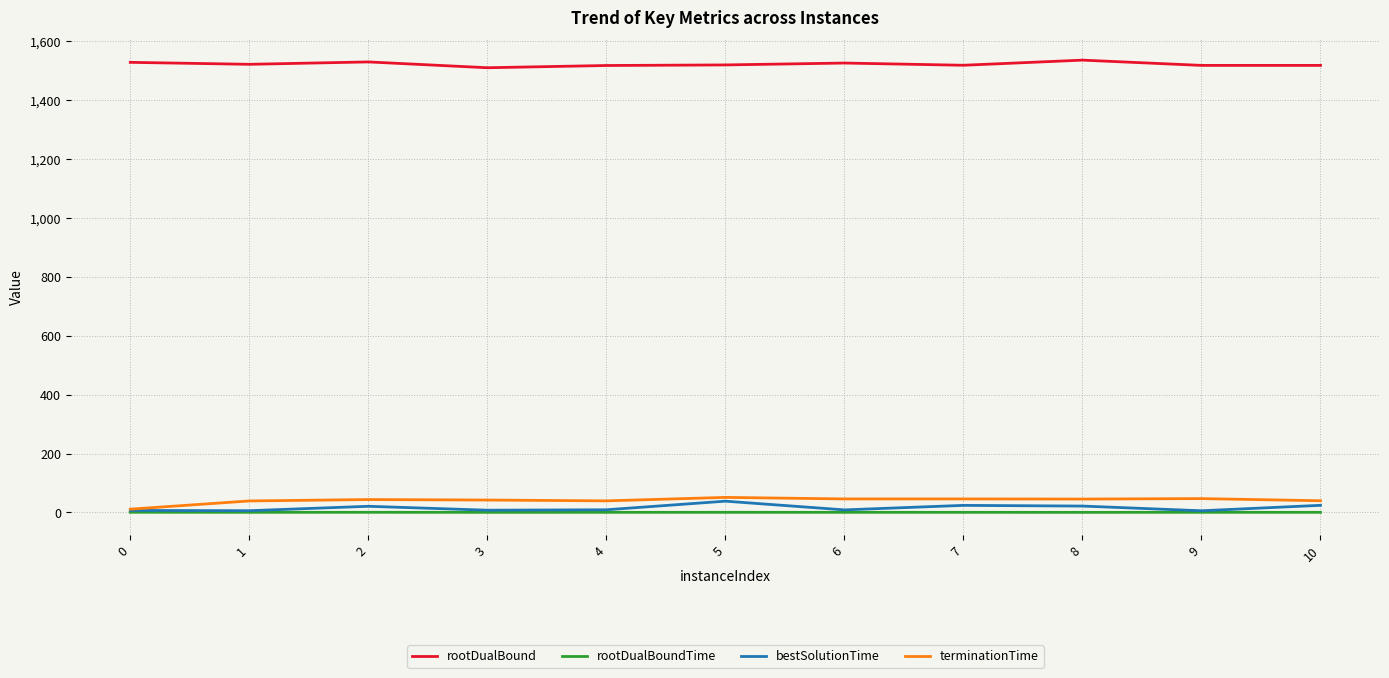

The rootDualBoundTime series shows 0.5 at 1. True or false?

True